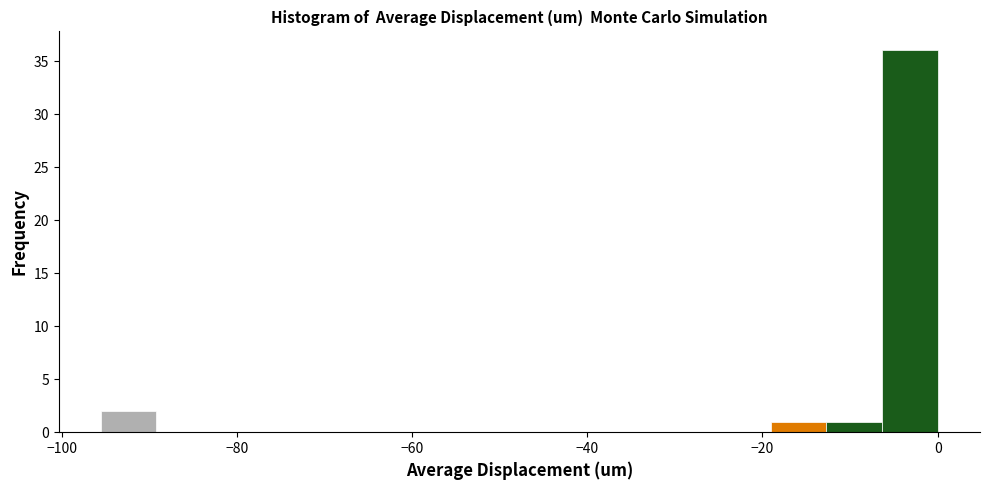

Around what value on the x-axis is the tallest bar? Give the approximate position of its centre, as read against the axis.

-4